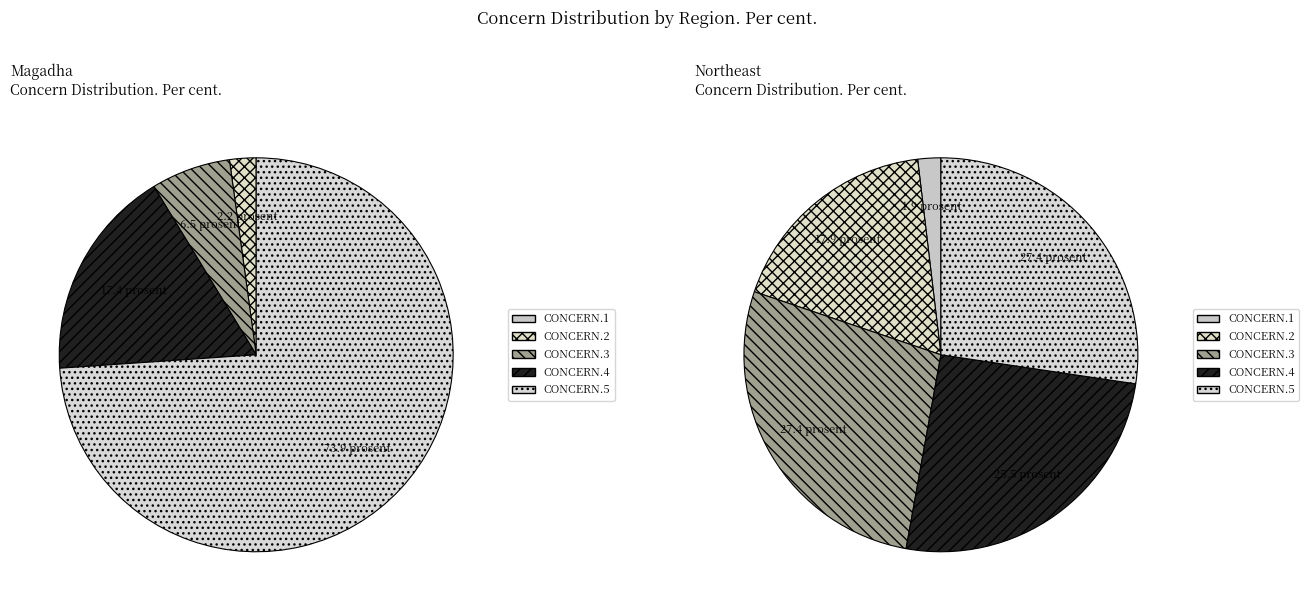

What percentage is the CONCERN.4 slice, to the nearest percent?

17%